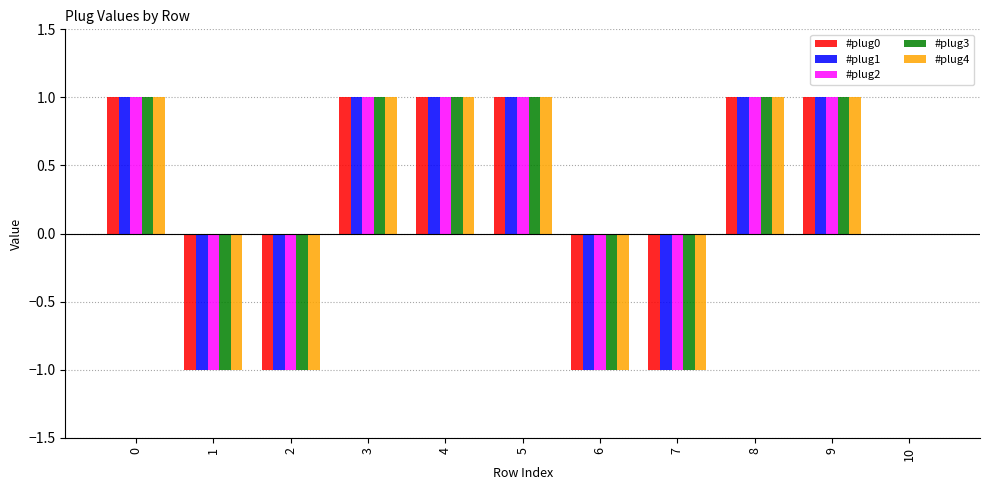

How many categories are shown in the chart?

11